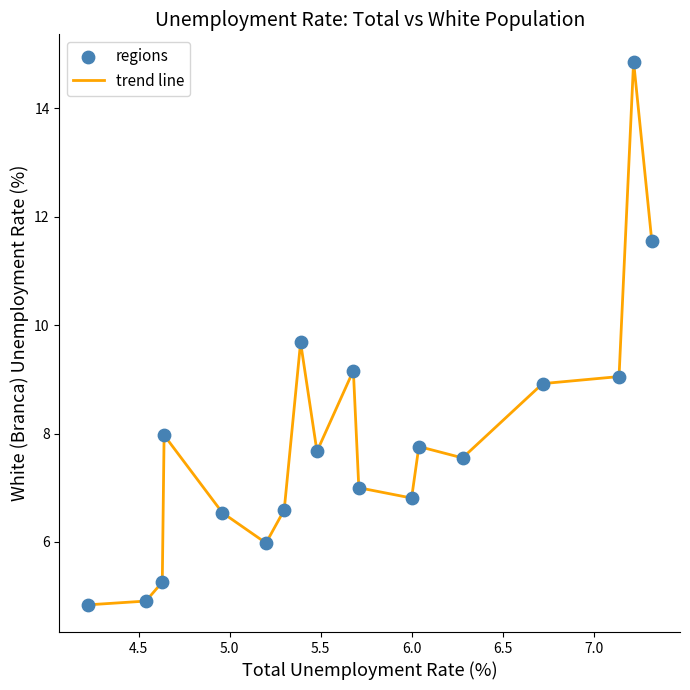

What is the difference between the maximum and minimum values?

10.0